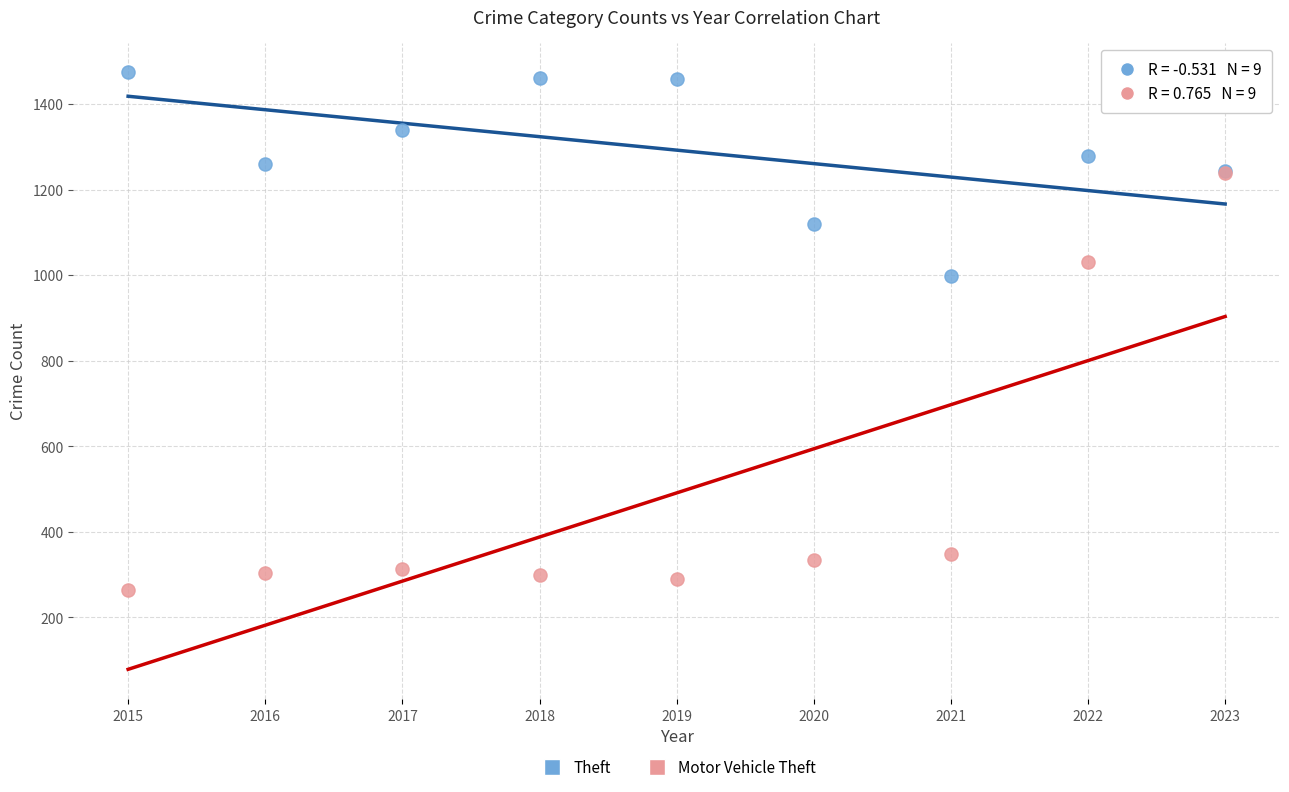

Which series contains the highest Y value?

Theft